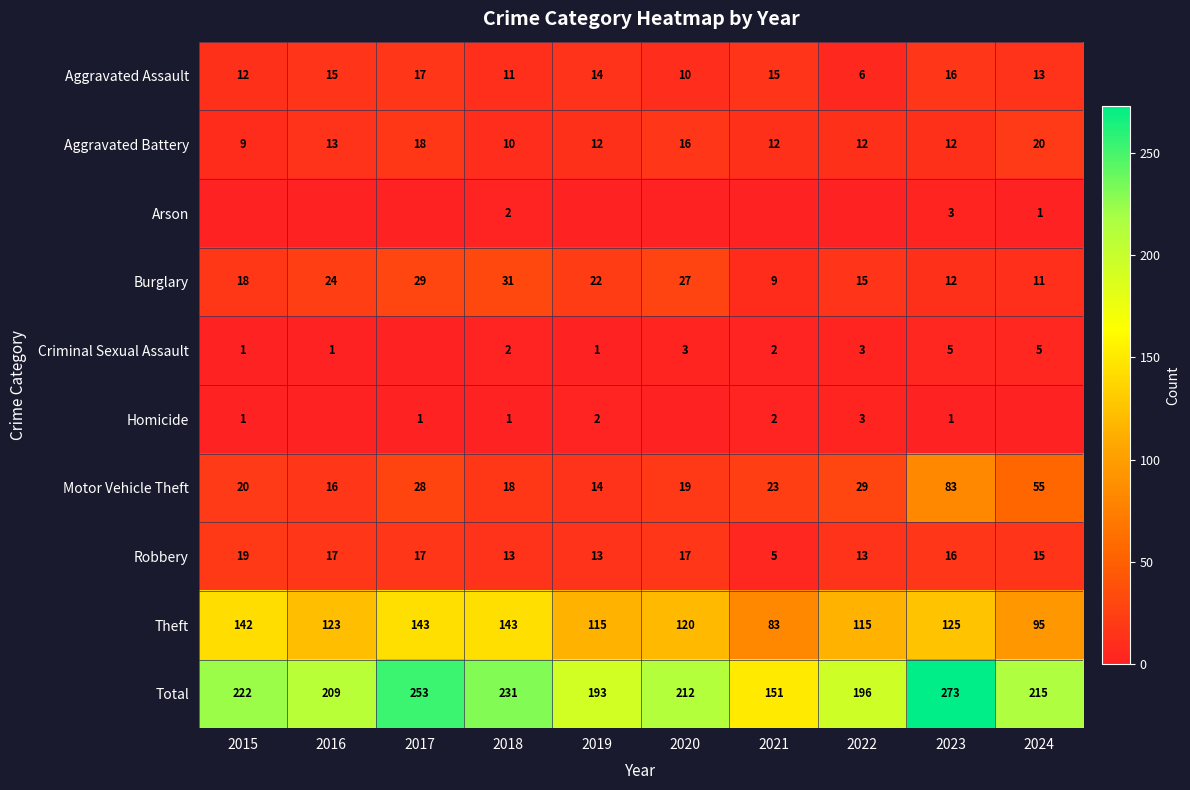

What is the sum of all Theft values?

1204